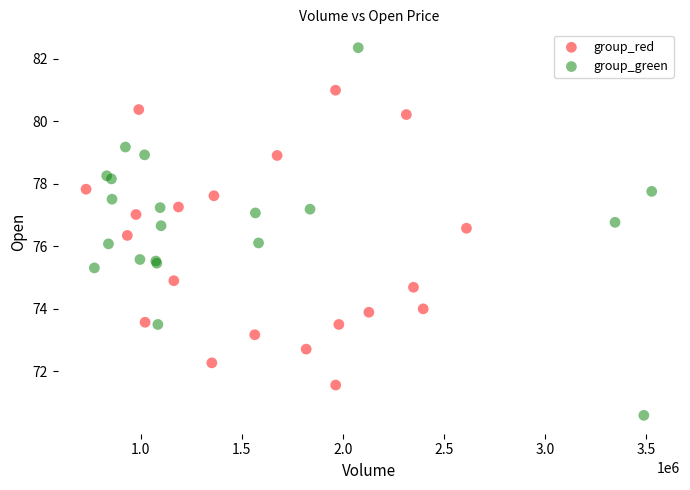

What are all the series names shown in the legend?

group_red, group_green